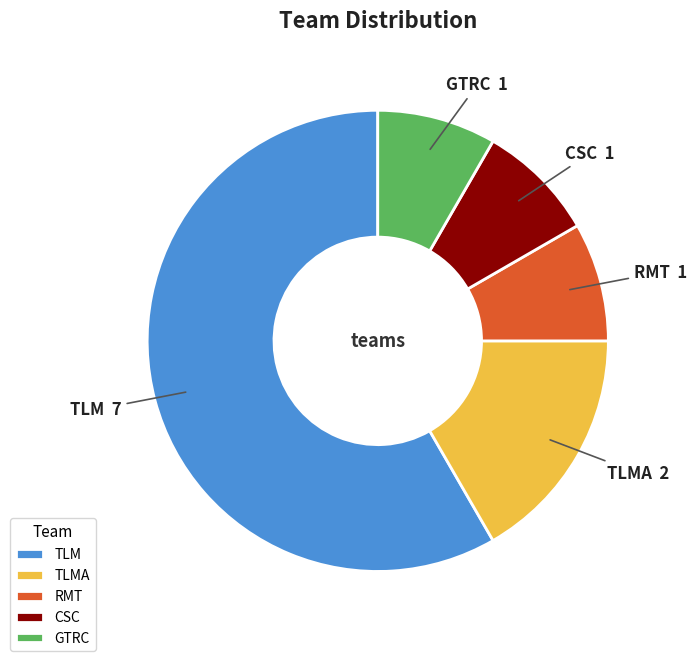

What is the largest slice in the pie chart?

TLM